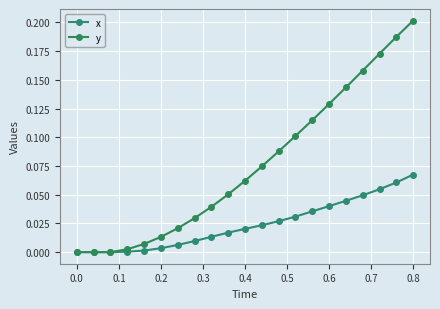

Does the chart have visible grid lines?

Yes